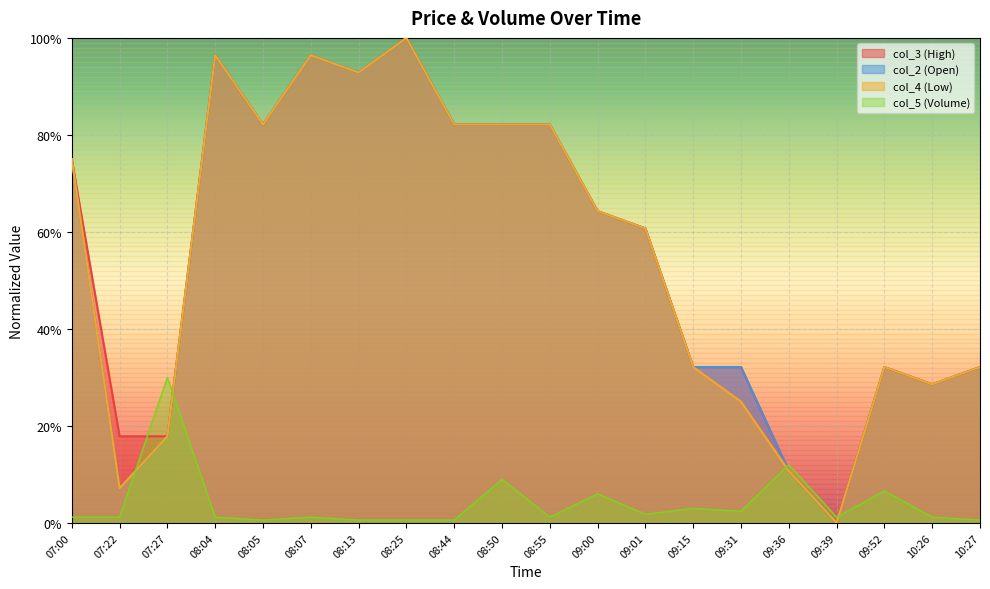

At which label is col_2 (Open) closest to 0?

09:39